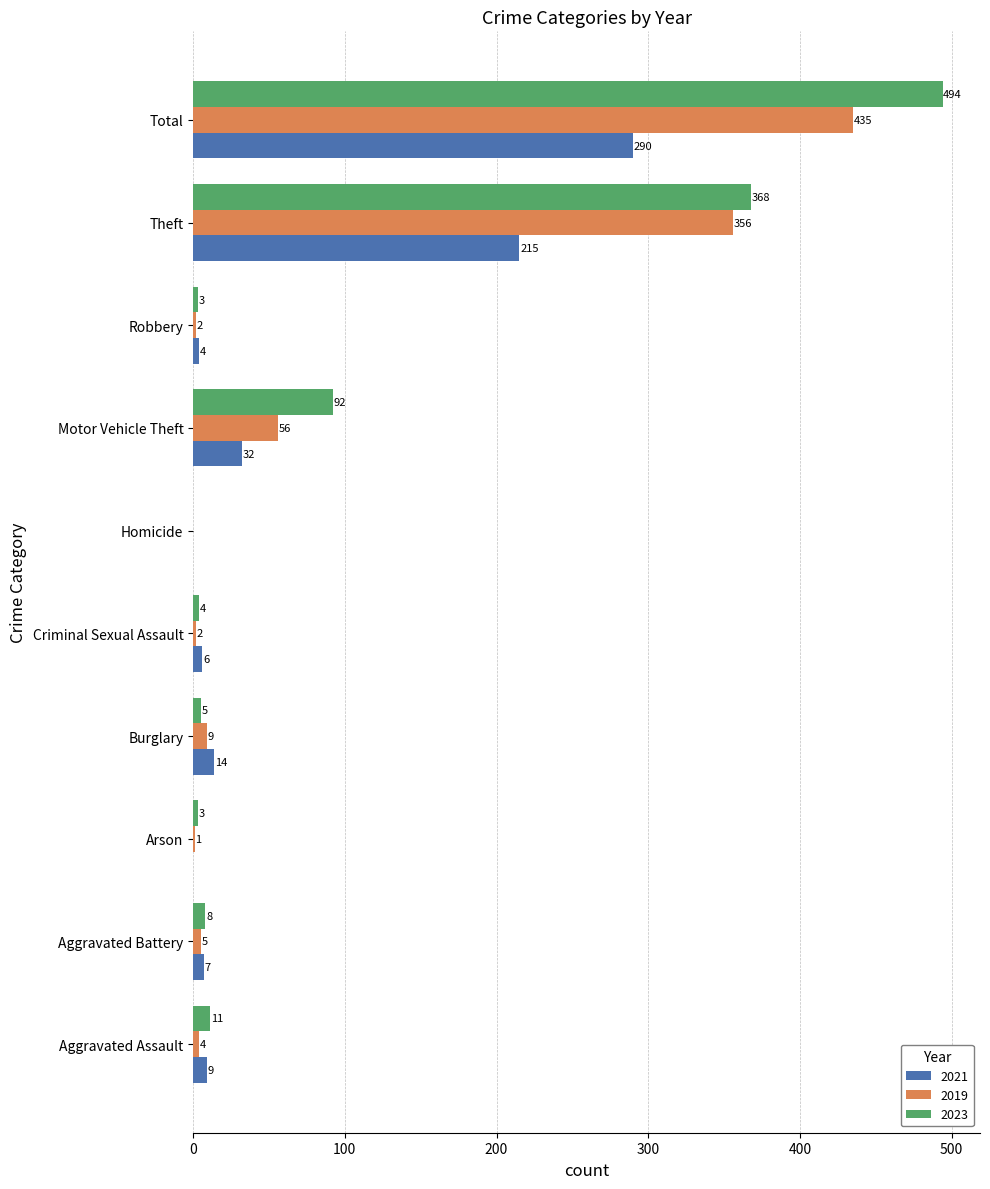

Which category has the highest value in the 2021 series?

Total